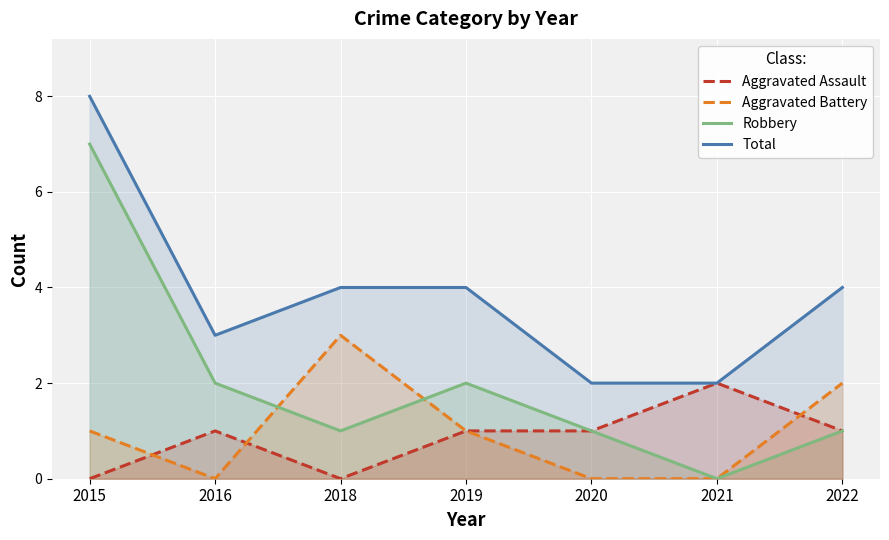

True or false: Robbery and Total intersect in this chart.

False